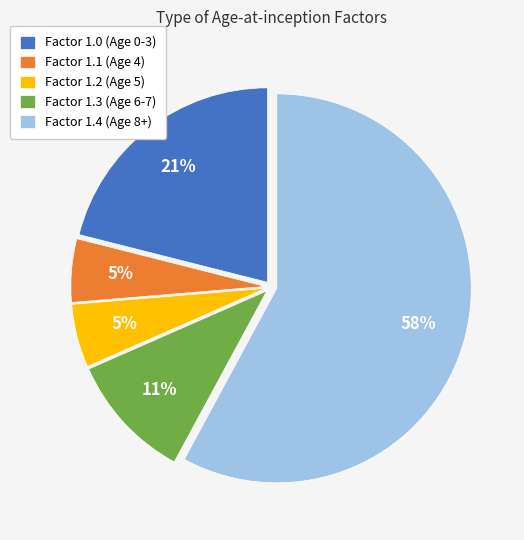

Combined, do Factor 1.2 (Age 5) and Factor 1.0 (Age 0-3) account for over 50%?

No